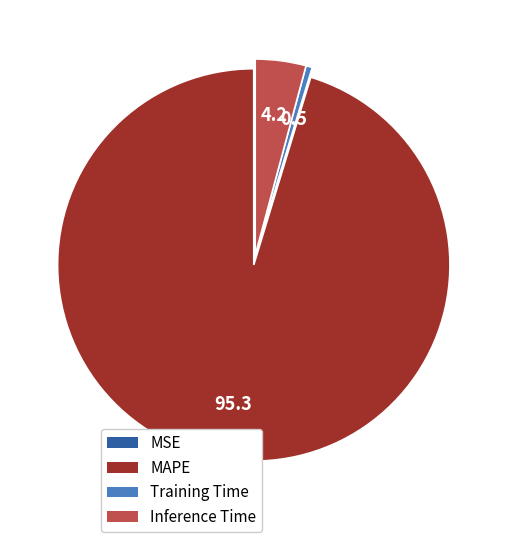

Which has a higher value, Inference Time or Training Time?

Inference Time